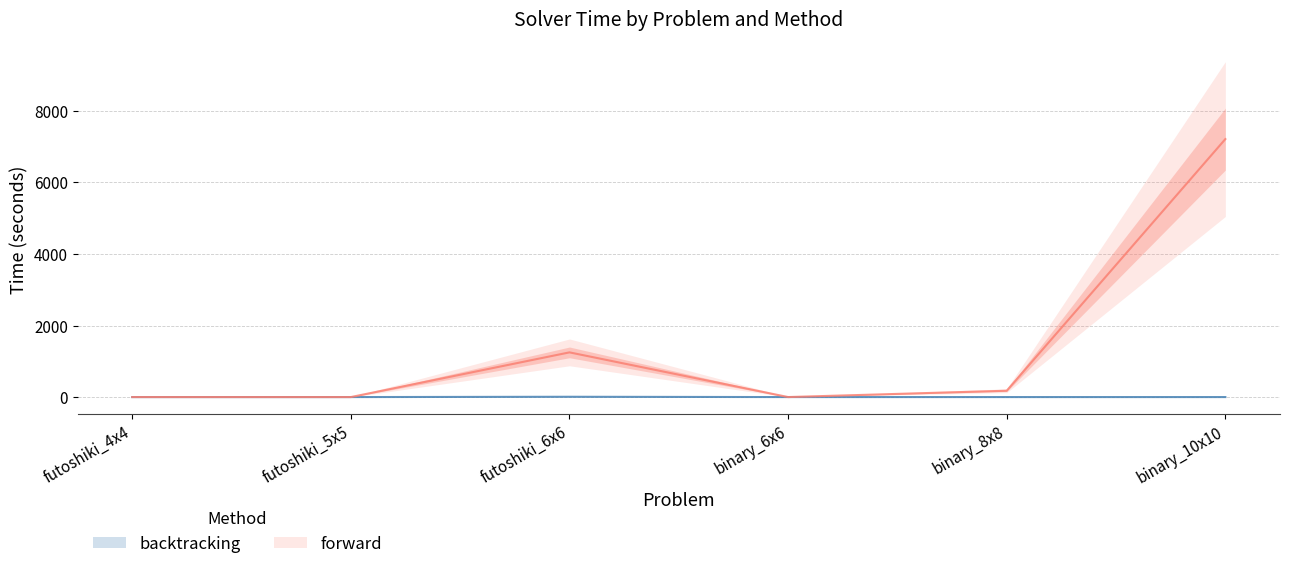

True or false: forward_time and backtracking_nodes cross at least once.

False